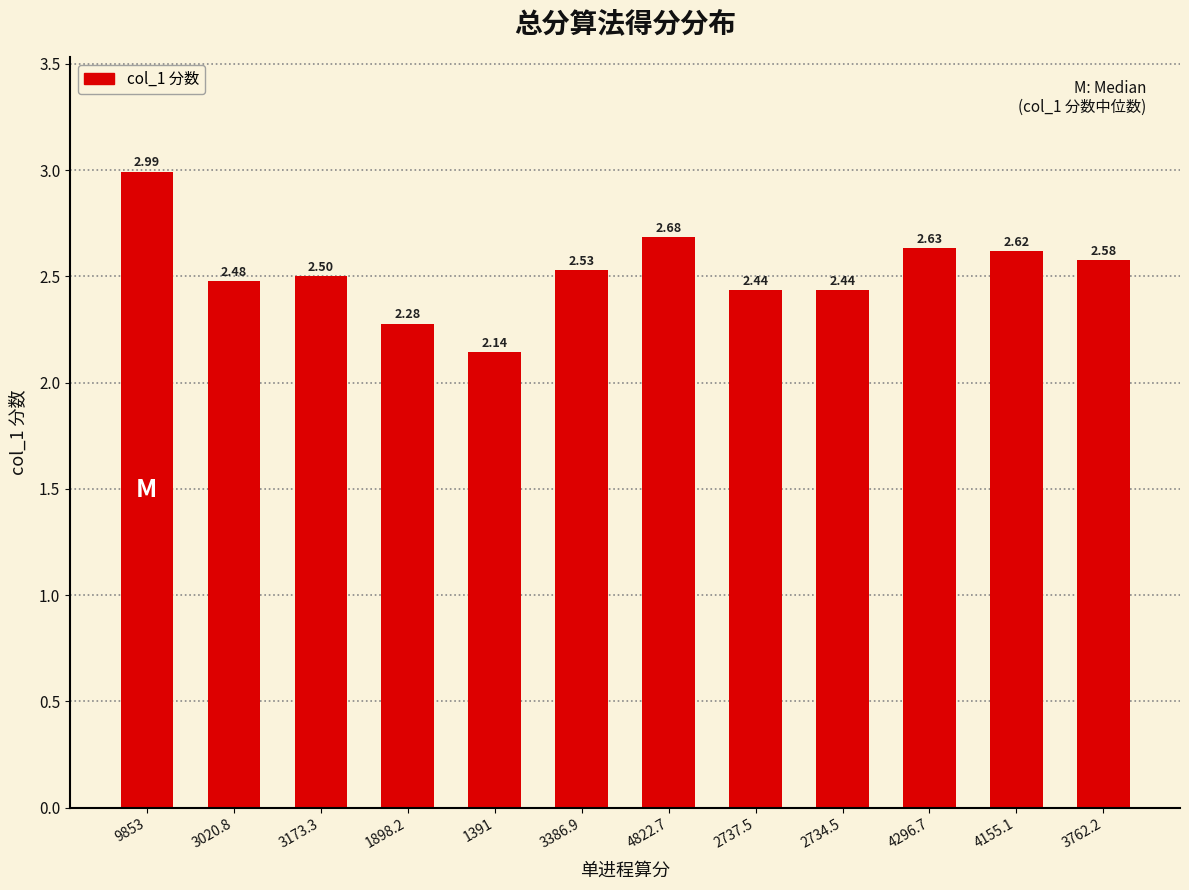

At which category does the chart reach its peak across all series?

9853